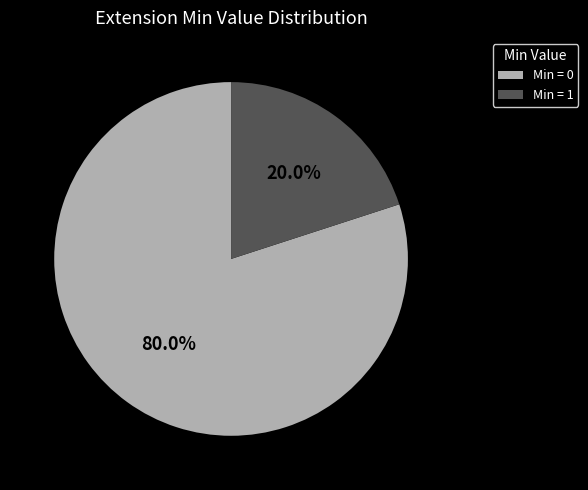

How many slices are in this pie chart?

2